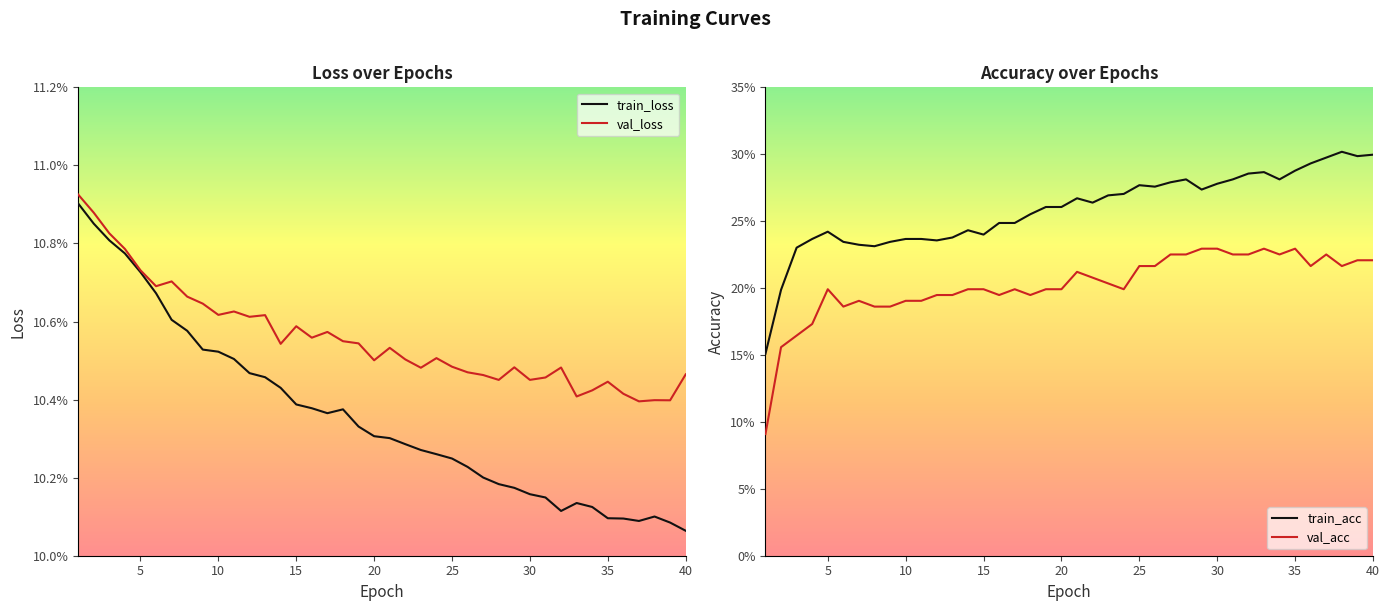

Which series has the largest total across all categories?

train_acc